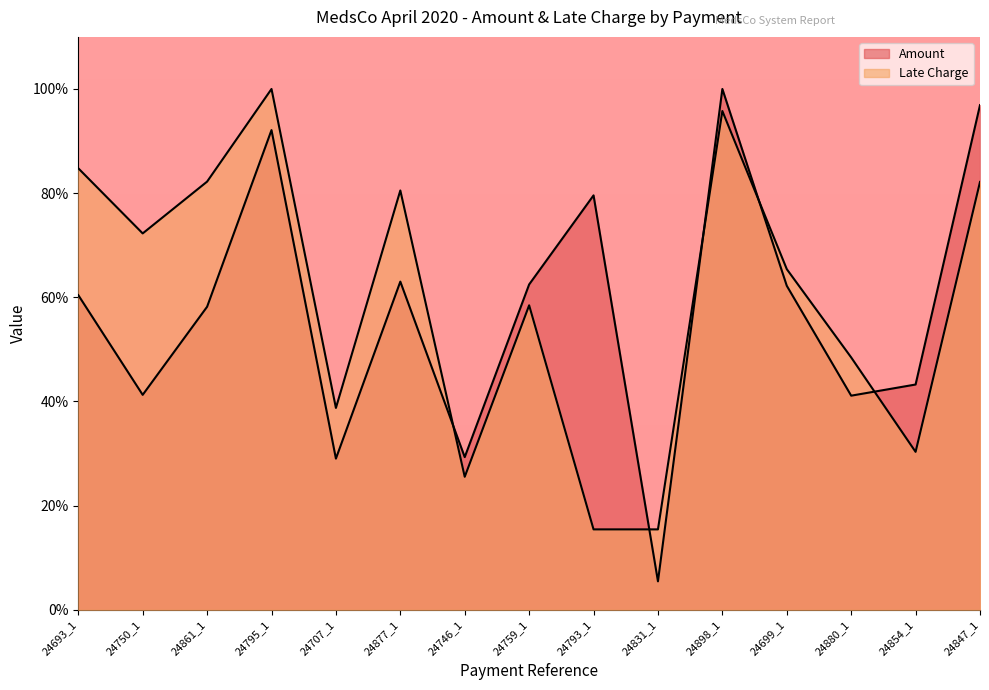

What is the difference between the Amount values at 24898_1 and 24750_1?

58.7